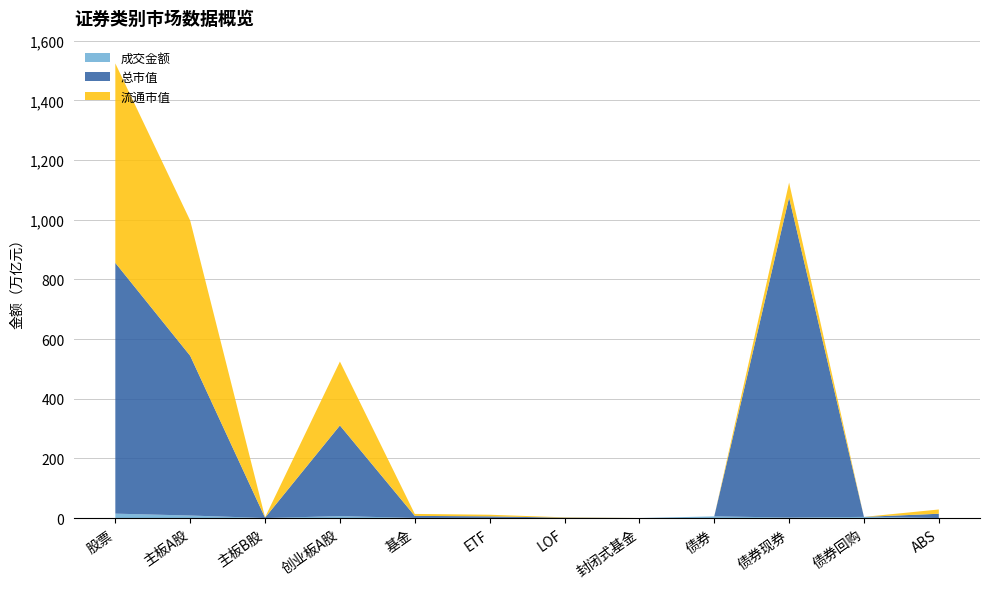

Reading left to right, list all the values displayed in this chart.

成交金额: 14676745278431.0	8373105605211.4	1403792966.6	6302235880253.0	304777103946.0	291224836854.1	12083005455.4	38529450.5	5468212317976.5	1658966531963.1	3781378743700.0	27867042313.4
总市值: 840586438393907.6	535455981284456.5	1140533181497.5	303989923927953.5	6834903248718.8	5349368827901.8	1127596652075.9	21744607845.3	0.0	1072479039969520.0	0.0	14291651910358.5
流通市值: 668631636459765.5	453265942351657.8	1134587590213.2	214231106517894.7	6592789611962.8	5349368827901.8	1127596652075.9	21744607845.3	0.0	50332746612680.1	0.0	14291651910358.5